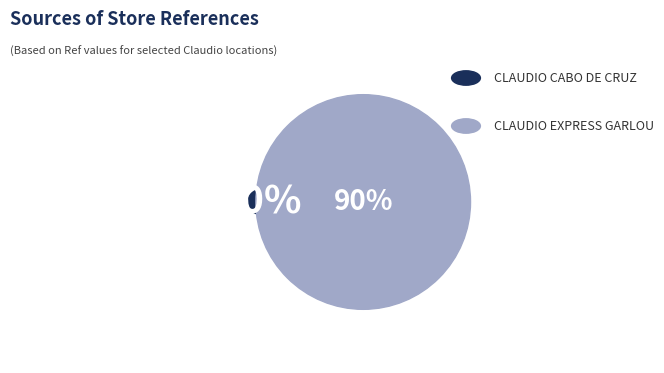

To the nearest percent, what is the average slice percentage?

50%